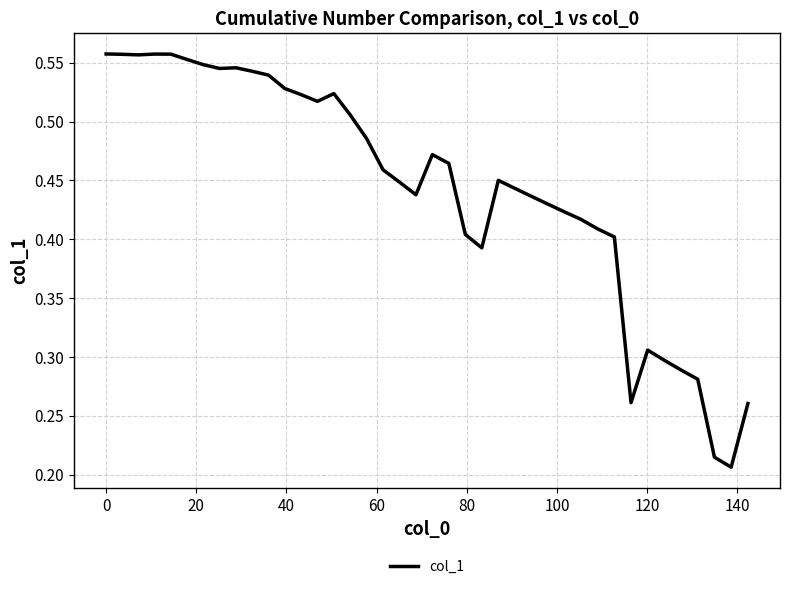

How many lines are shown in the chart?

1